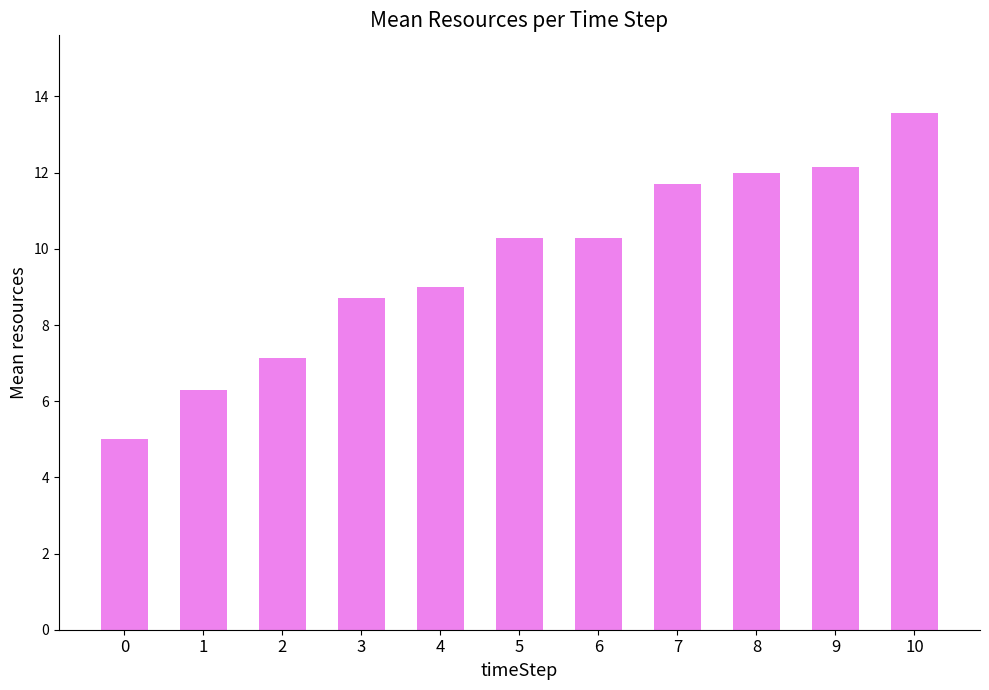

What value does the data have at 2?

7.1